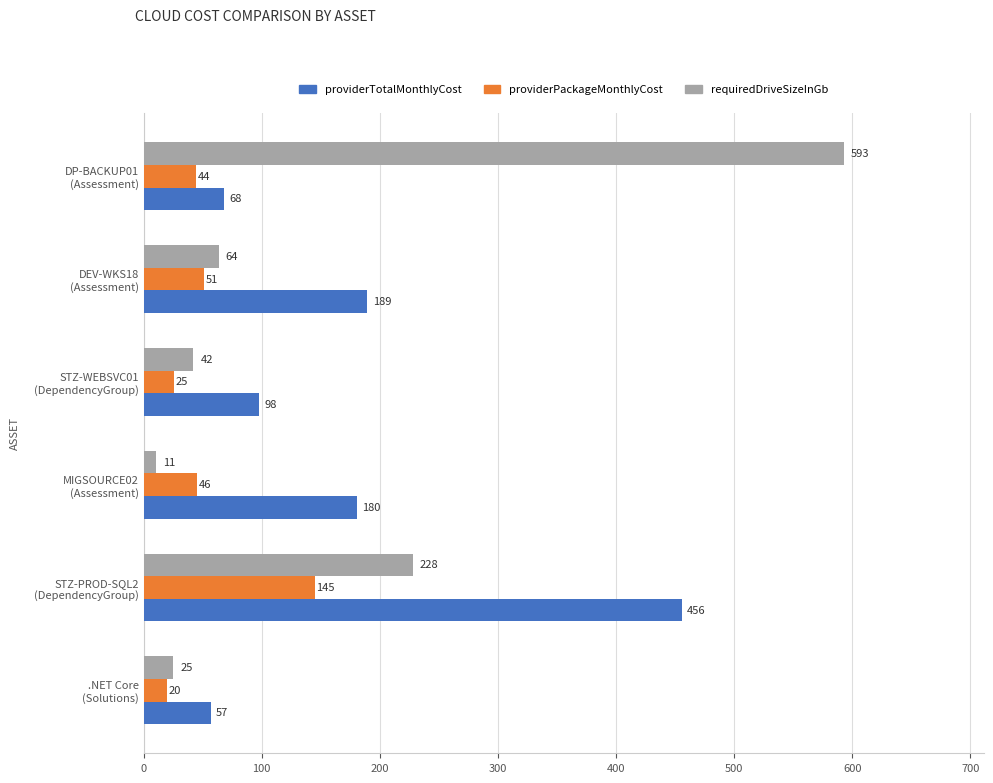

At which label is requiredDriveSizeInGb closest to 301?

STZ-PROD-SQL2
(DependencyGroup)